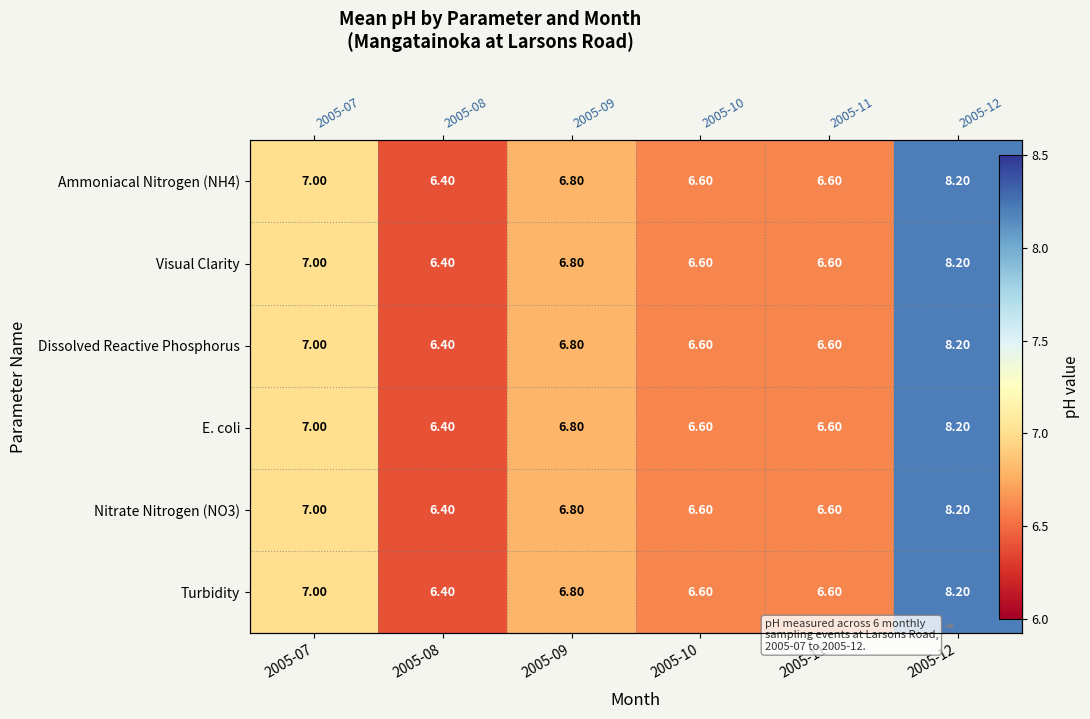

At how many categories does at least one series exceed 7?

1